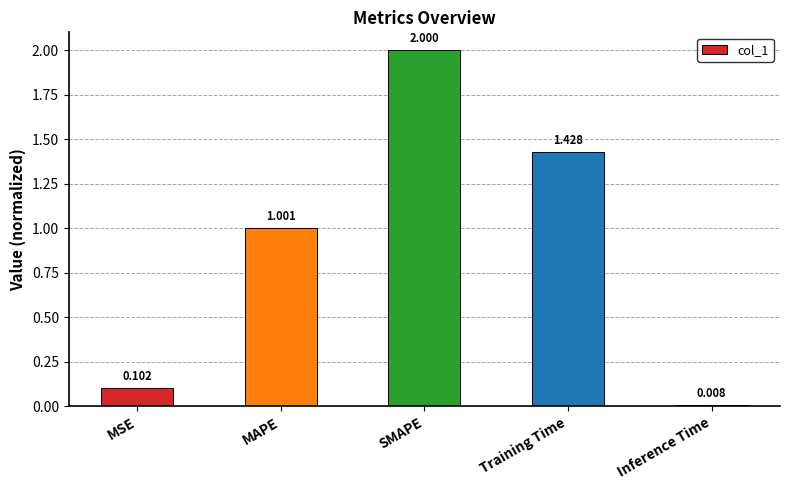

Rank the categories by value from highest to lowest.

SMAPE, Training Time, MAPE, MSE, Inference Time